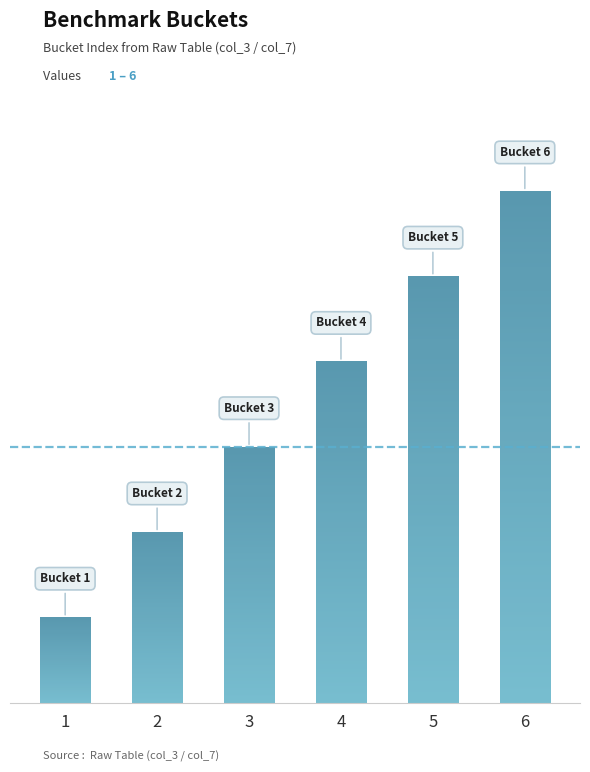

Reading left to right, transcribe all the data shown in this chart.

1	2	3	4	5	6